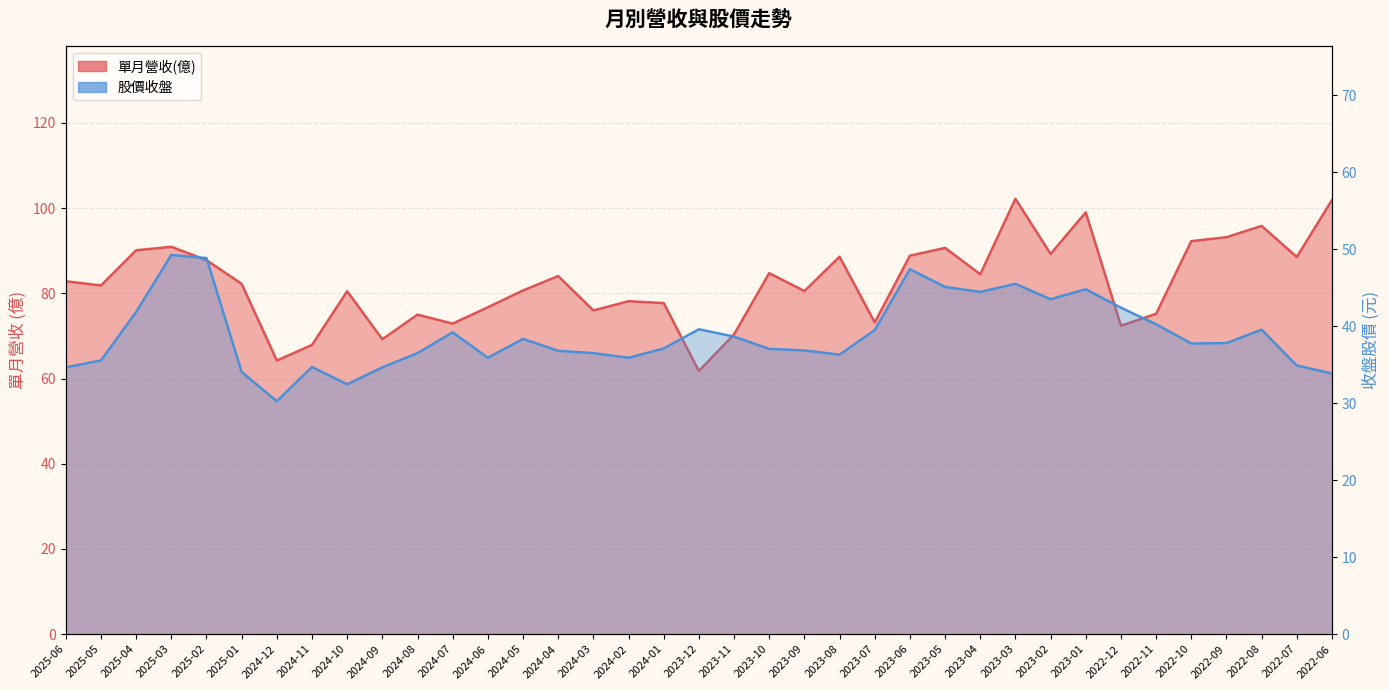

Reading right to left, what are all the values shown in this chart?

單月營收(億): 101.9	88.5	95.8	93.2	92.3	75.2	72.4	99.0	89.2	102.2	84.5	90.7	88.8	73.2	88.6	80.5	84.7	70.4	61.8	77.7	78.2	76.0	84.1	80.7	76.7	72.9	75.0	69.2	80.5	67.9	64.2	82.2	87.8	90.9	90.1	81.8	82.8
股價收盤: 33.9	34.9	39.5	37.8	37.8	40.2	42.4	44.8	43.5	45.5	44.5	45.1	47.4	39.5	36.3	36.9	37.0	38.6	39.6	37.1	35.9	36.5	36.8	38.4	35.9	39.2	36.5	34.6	32.5	34.7	30.2	34.0	48.9	49.2	41.9	35.5	34.6